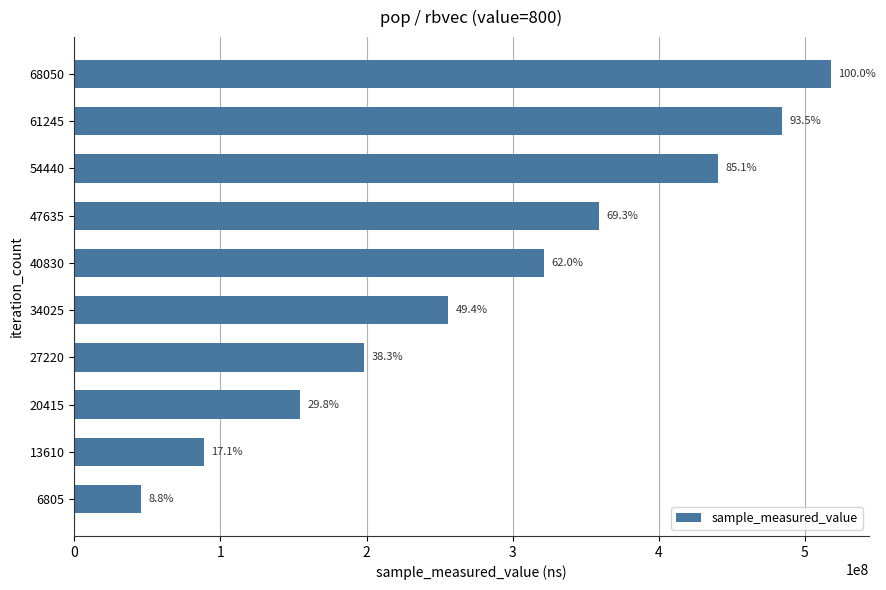

Does the chart contain any negative values?

No